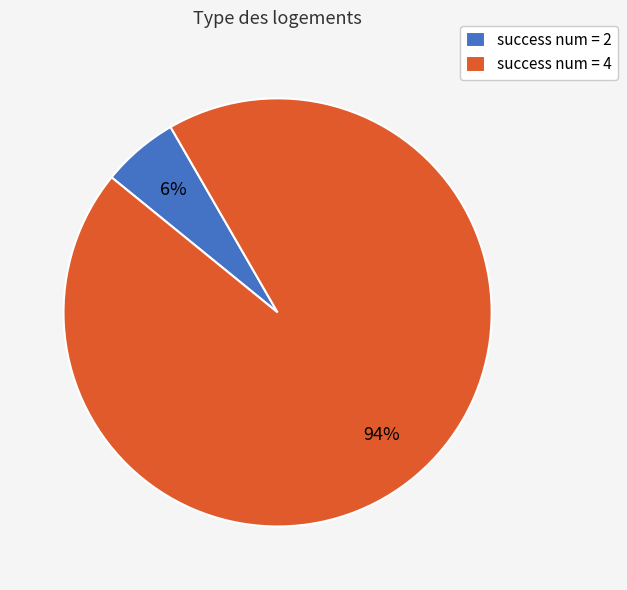

To the nearest percent, what is the difference between the largest and smallest slice percentages?

88%